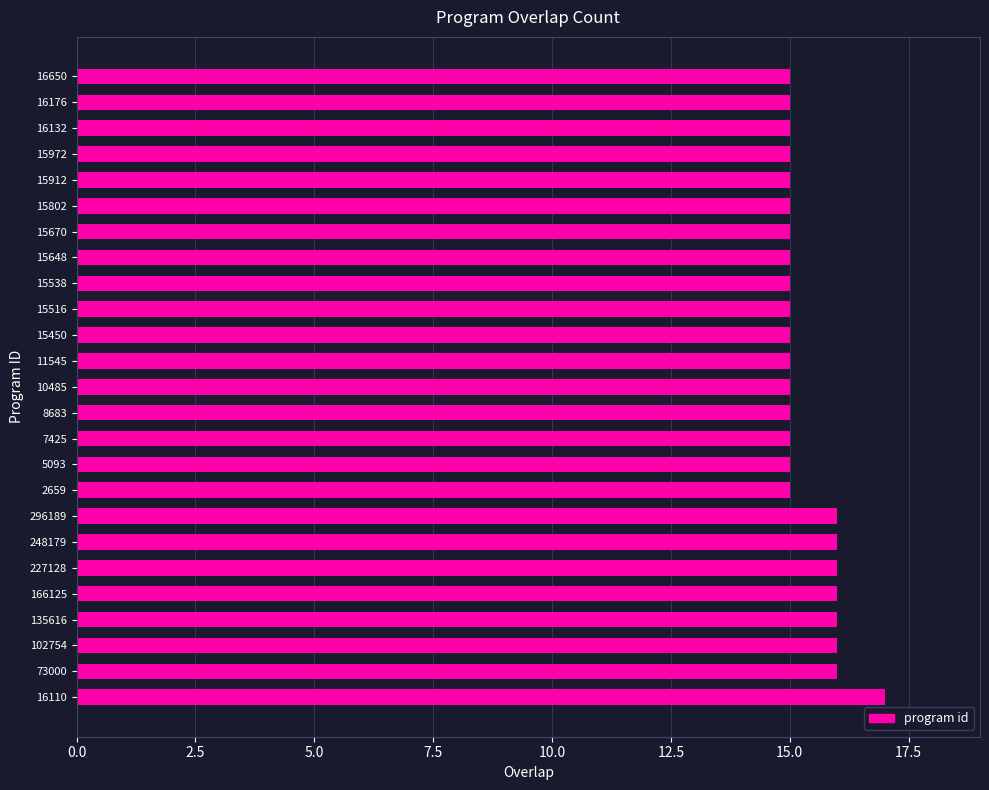

Which has a higher value, 296189 or 8683?

296189